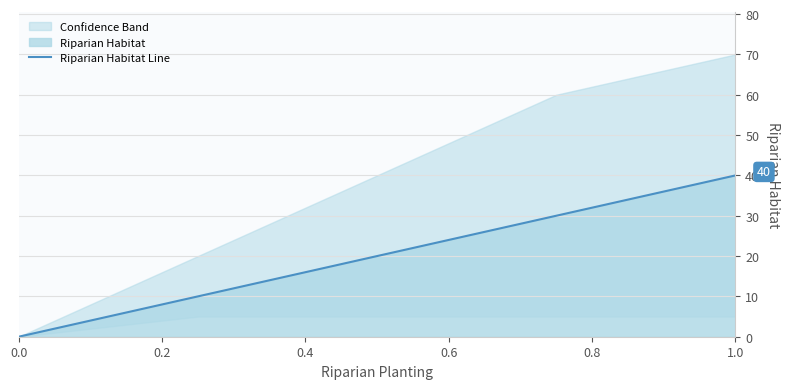

What is the value of the 2nd point from the left?

10